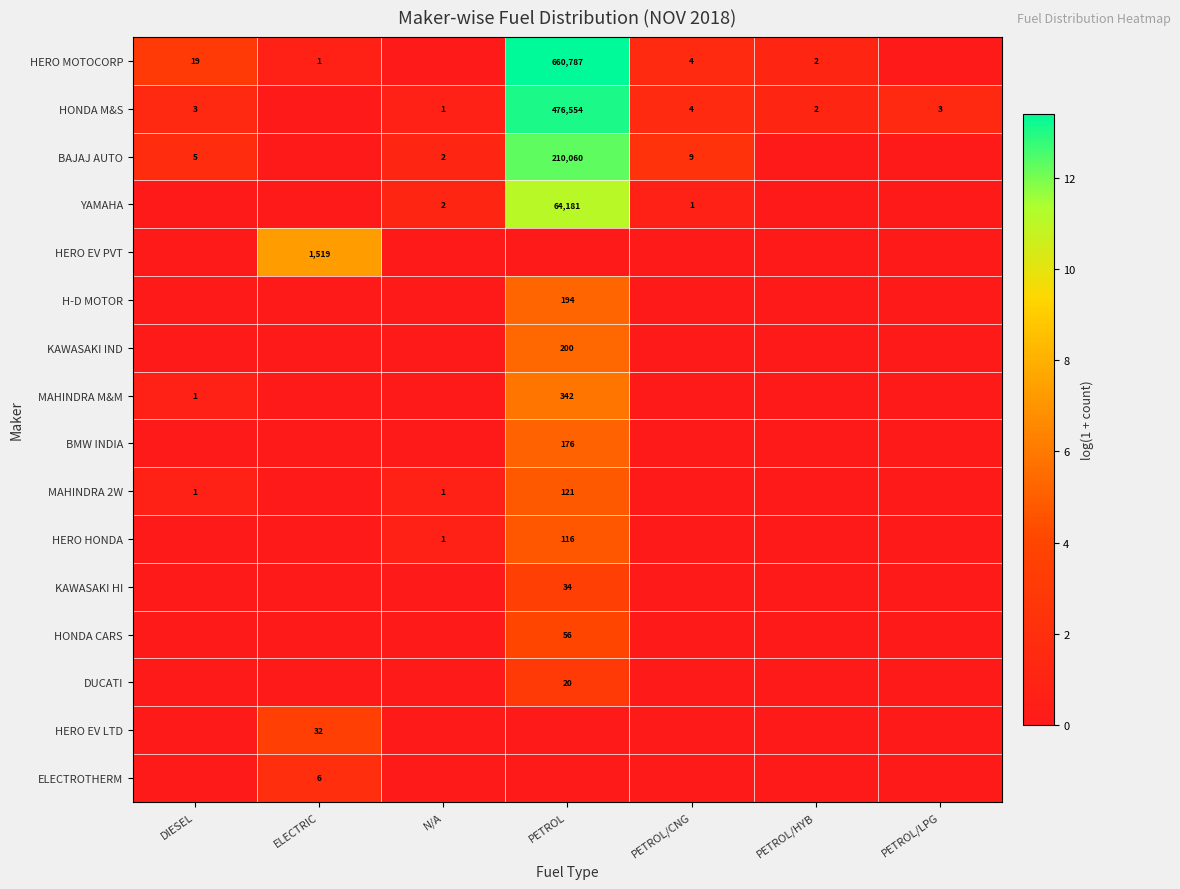

At which category is the sum across all series the highest?

PETROL